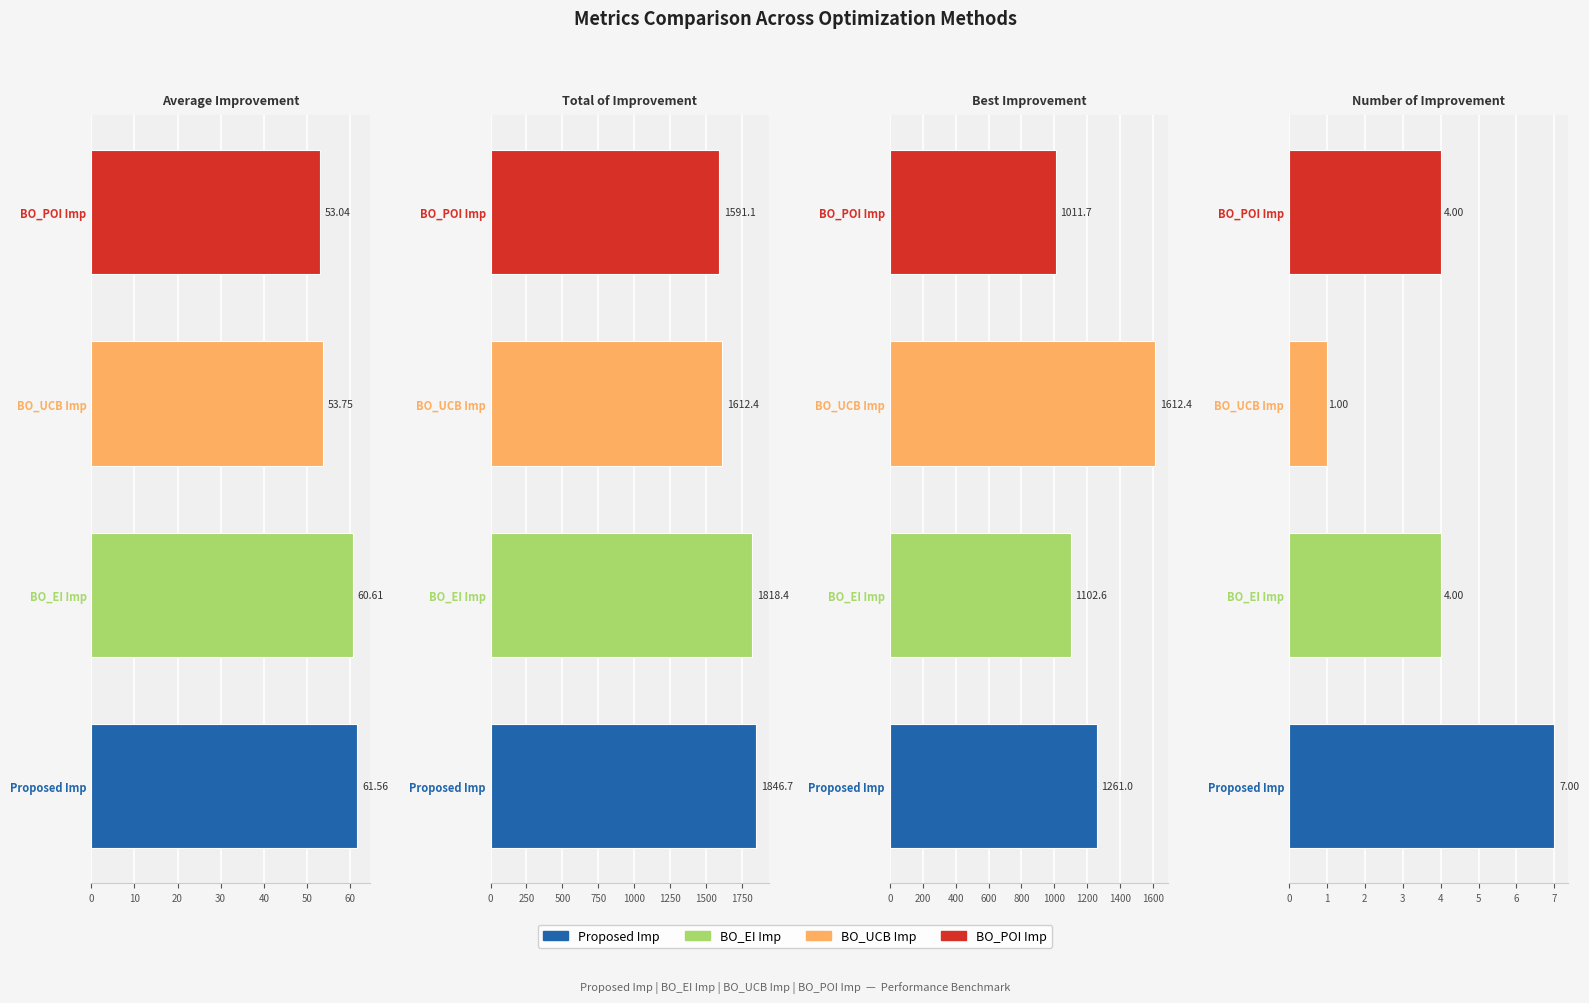

What position from the left is Number of Improvement?

4